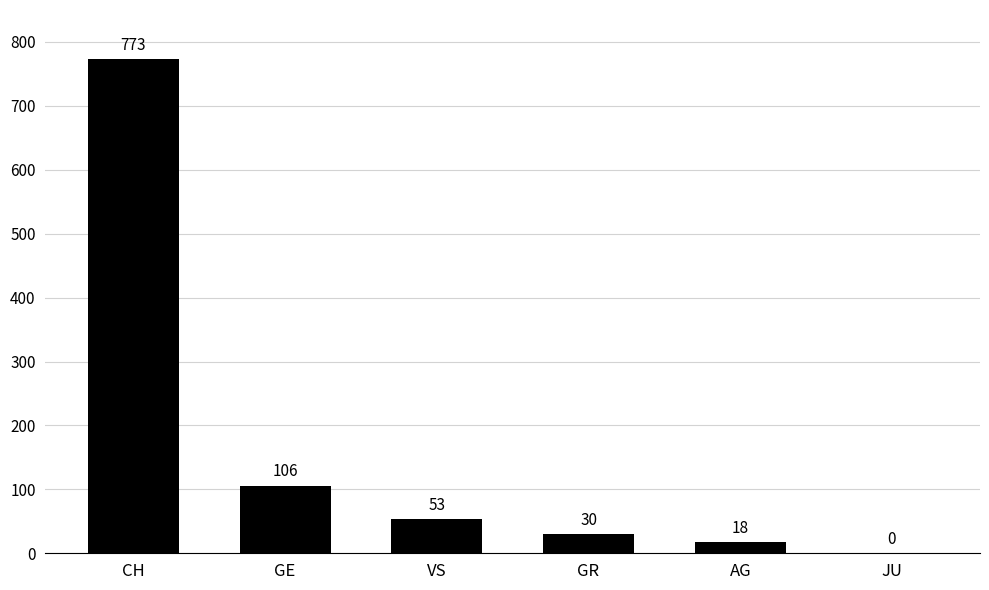

Does the chart contain stacked bars?

No